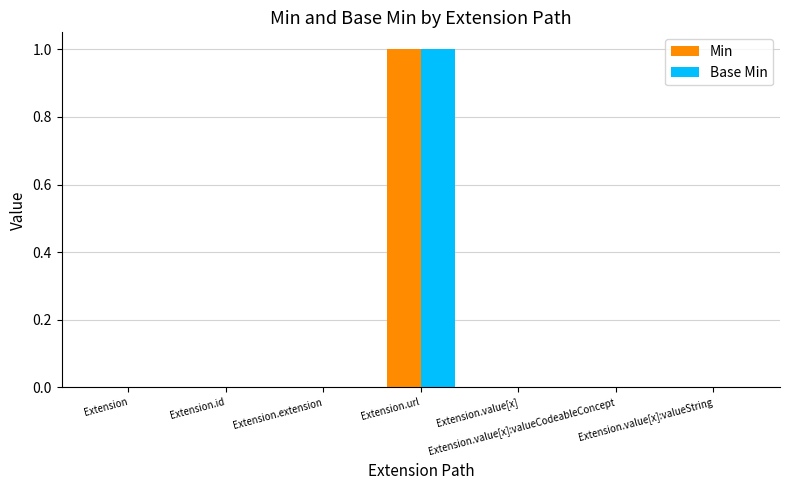

How many distinct data groups are displayed?

2